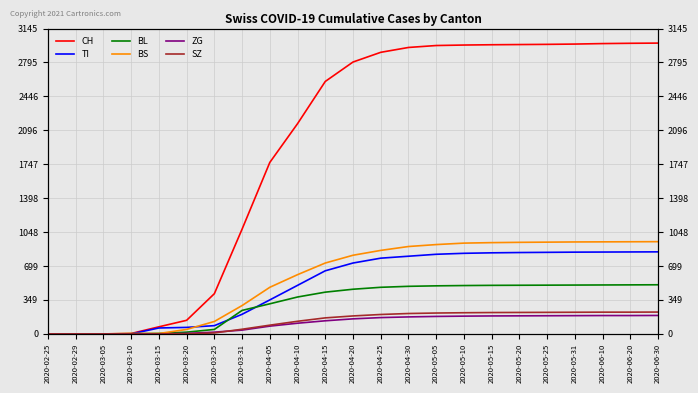

Is it true that TI equals 202 at 2020-03-31?

True